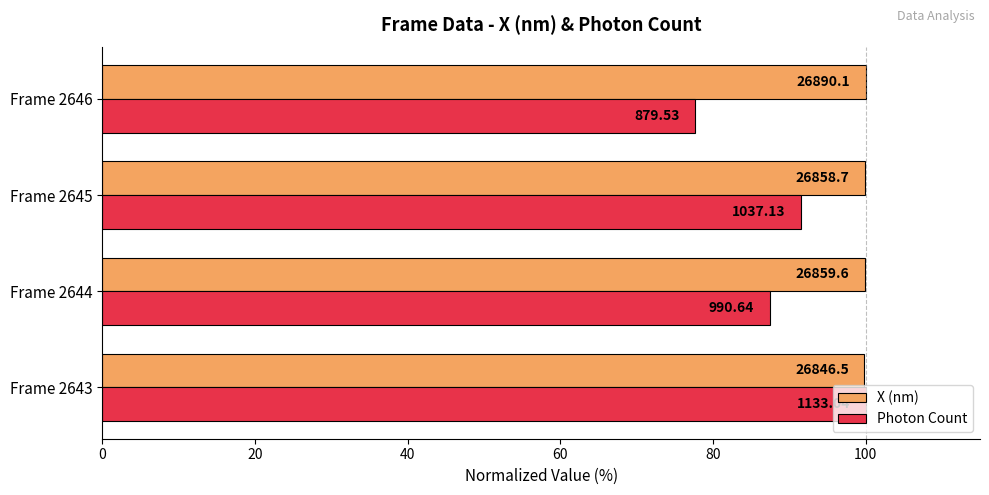

What are all the series names shown in the legend?

X (nm), Photon Count